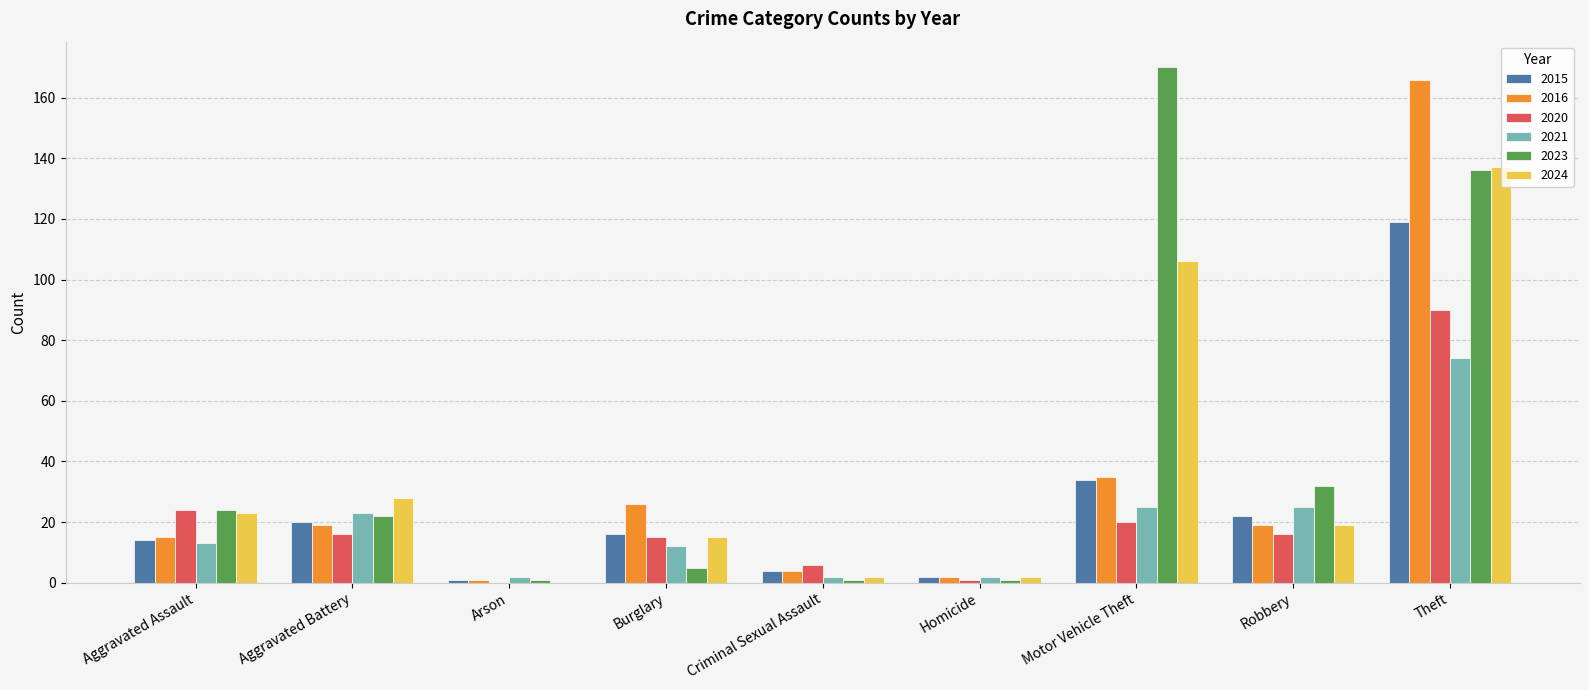

What value does the 2015 series have at Theft, to the nearest 50?

100